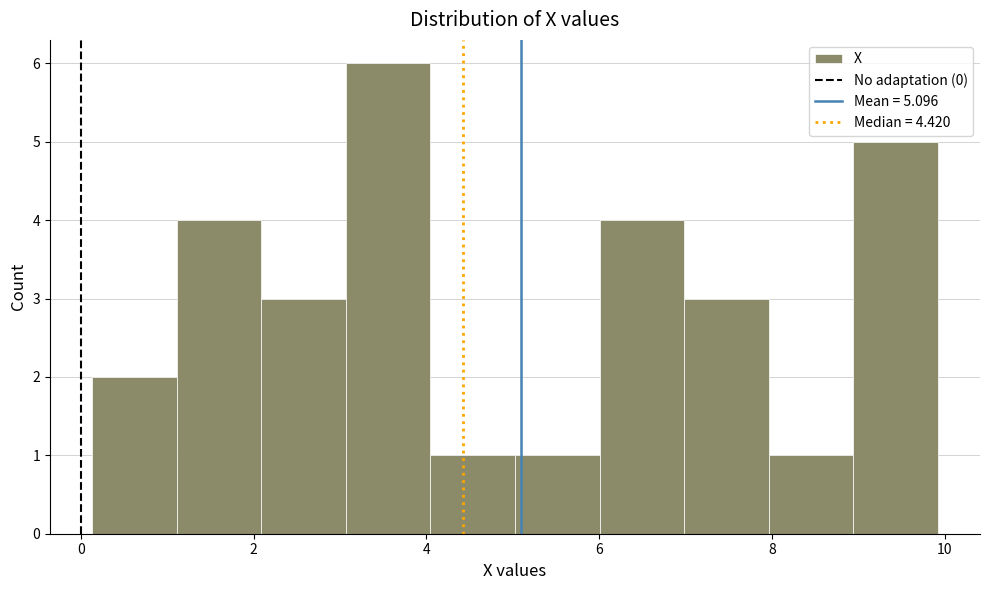

Reading left to right, list every bar in this chart as the range it spans on the x-axis followed by its height. Neither the bar edges nor the heights are printed on the chart, so give them approximately, as read against the axes.

0.2 to 1.2: 2
1.2 to 2.0: 4
2.0 to 3.0: 3
3.0 to 4.0: 6
4.0 to 5.0: 1
5.0 to 6.0: 1
6.0 to 7.0: 4
7.0 to 8.0: 3
8.0 to 9.0: 1
9.0 to 10.0: 5